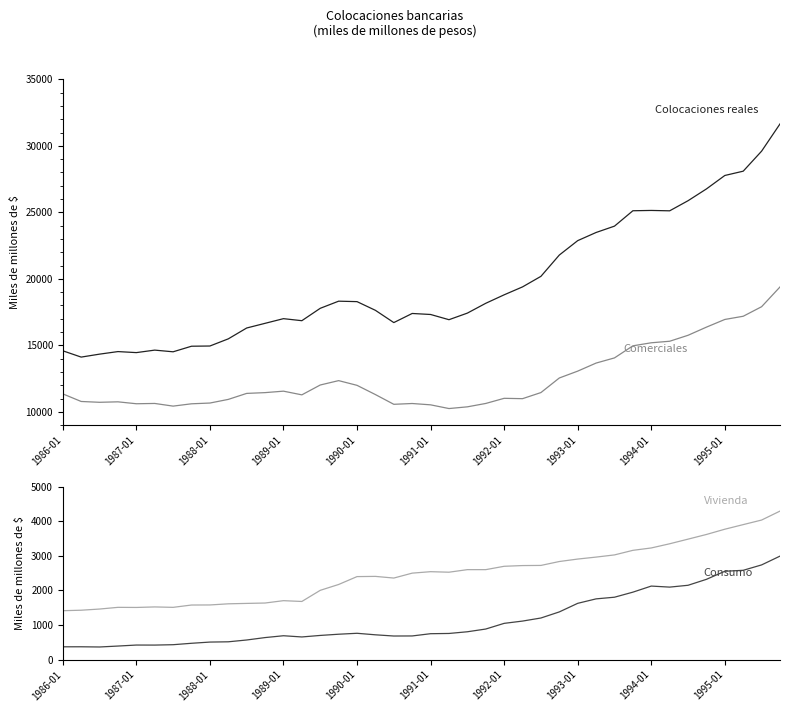

What is the difference between the Consumo values at 18 and 11?

45